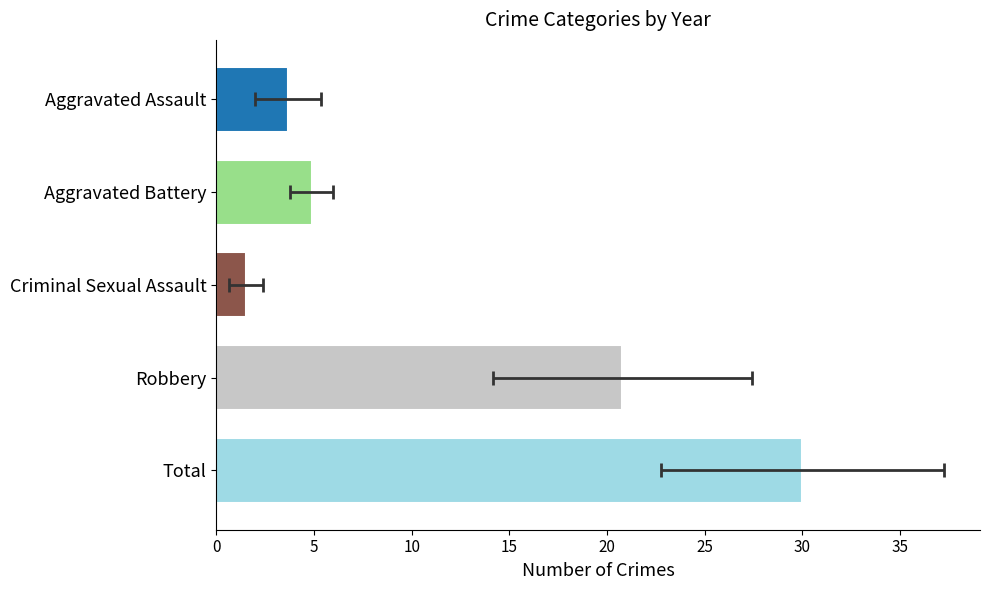

The chart shows a value of 1.7 at Aggravated Assault. True or false?

False